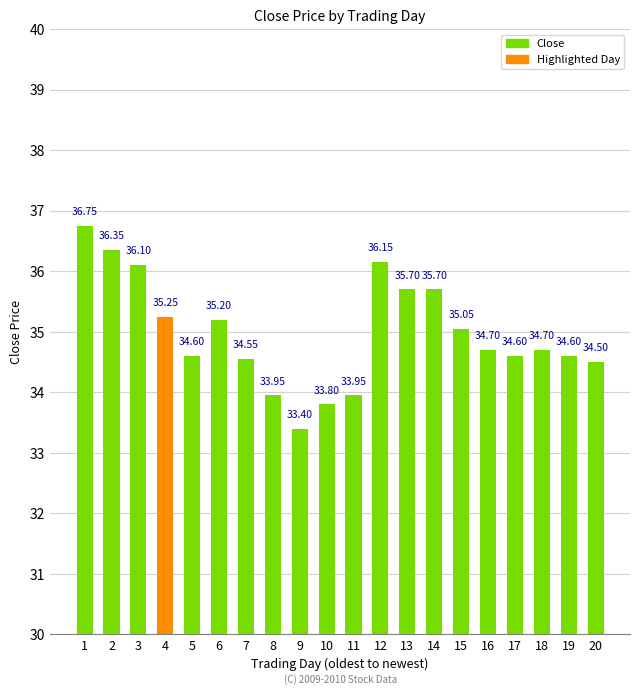

Are the bars grouped side by side (vs. stacked)?

No